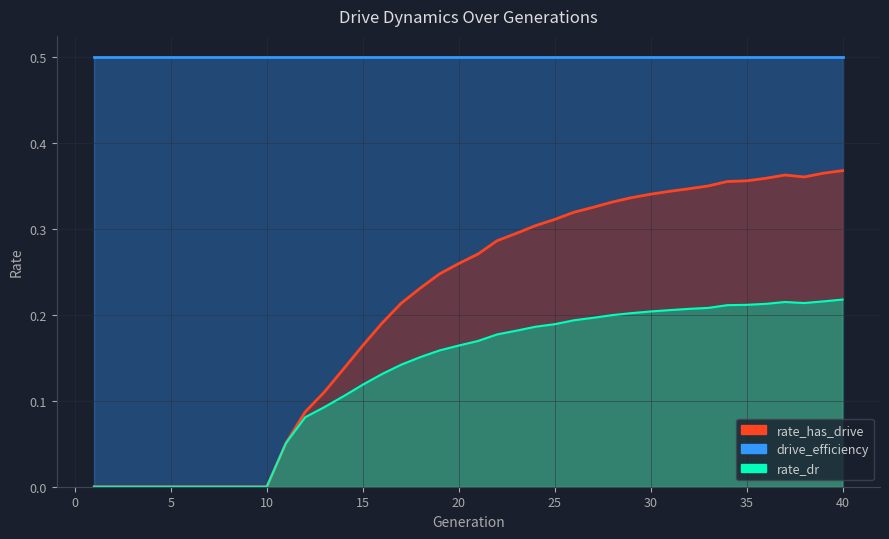

The rate_has_drive series shows 0.3 at 20. True or false?

True